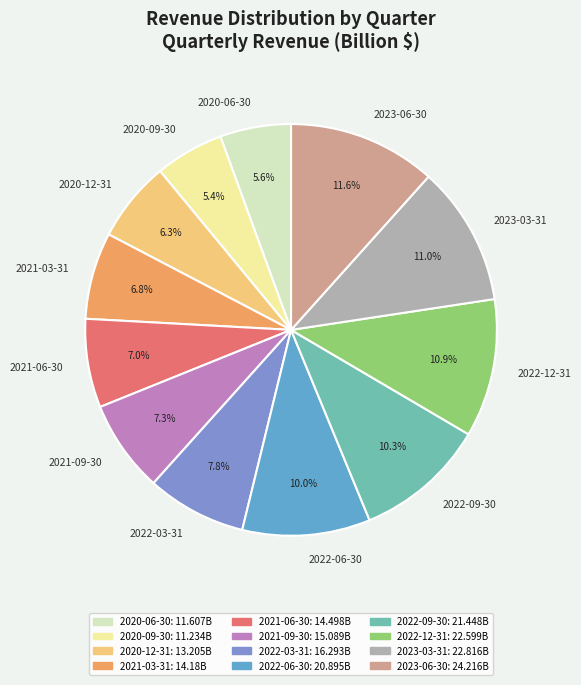

Does 2022-09-30 account for over 50% of the chart?

No